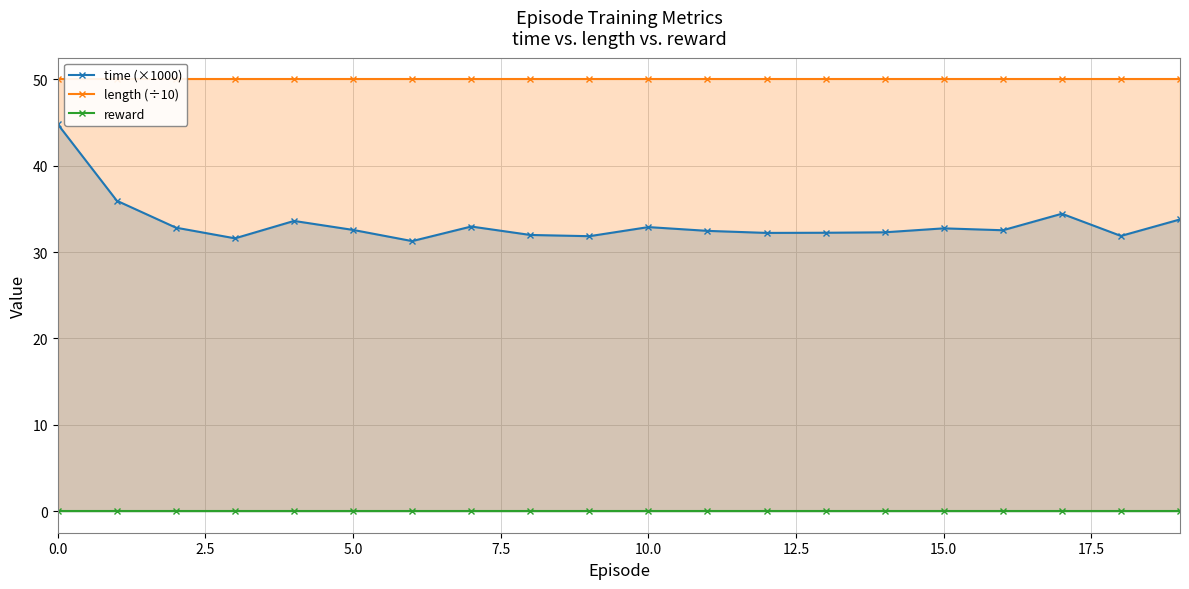

Is it true that length (÷10) equals 15.3 at 17?

False